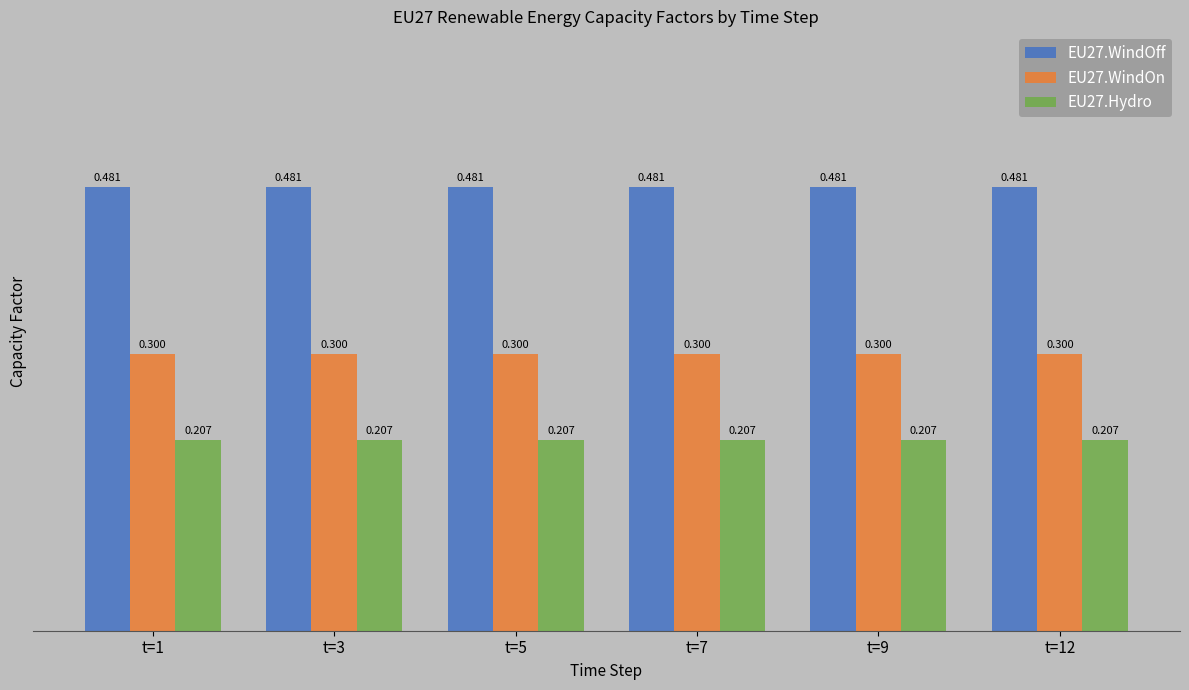

Is the value of EU27.WindOff at t=9 greater than the value of EU27.Hydro at t=9?

Yes